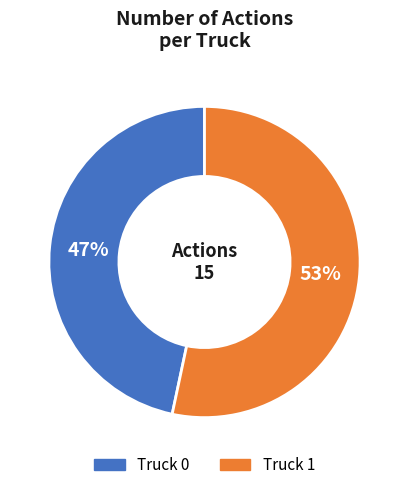

What is the largest slice in the pie chart?

Truck 1